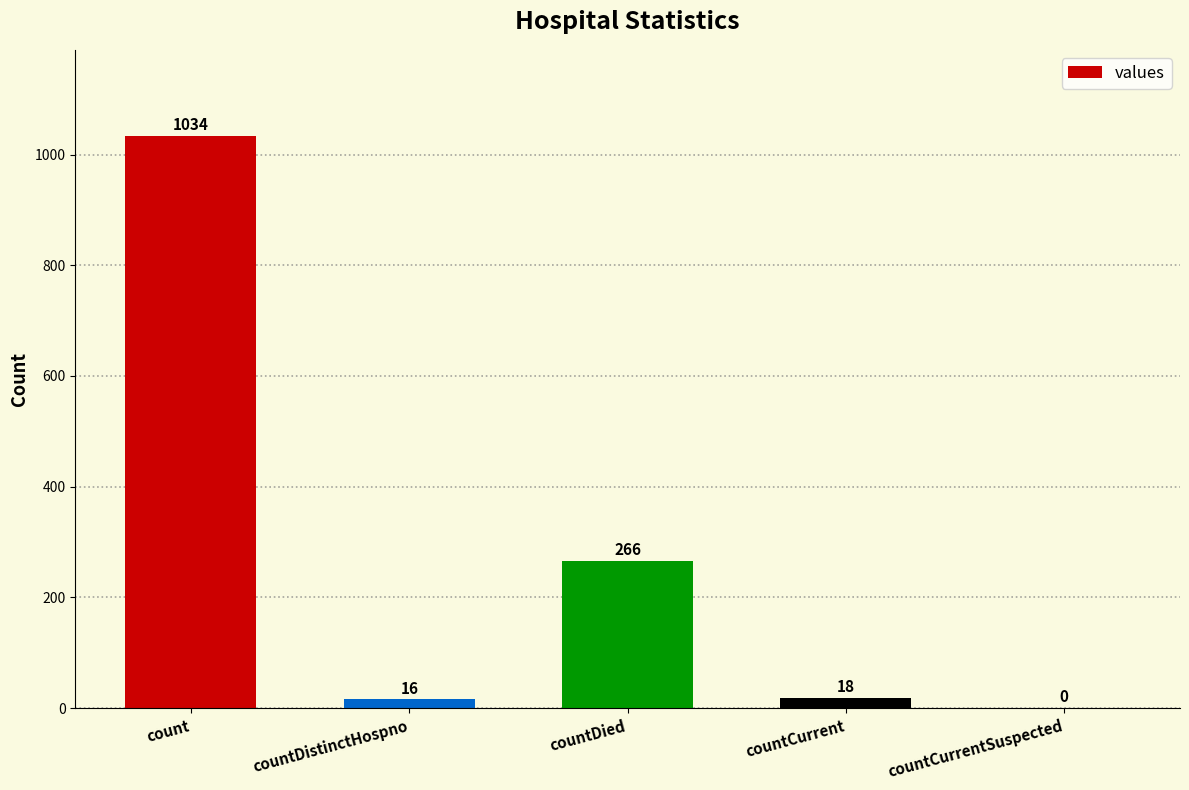

Is it true that the value at count is 1034?

True